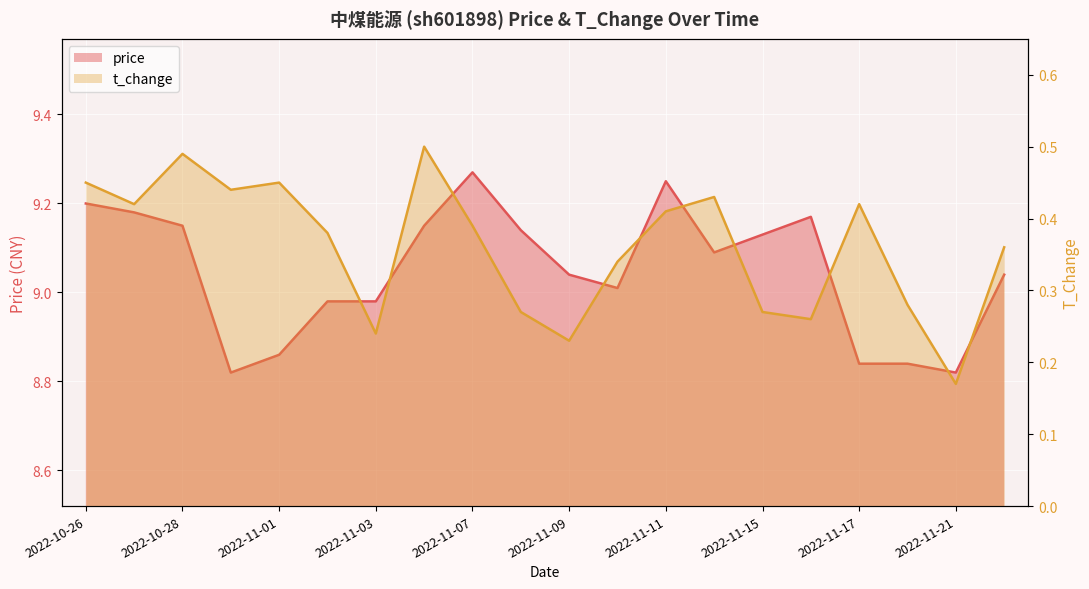

Is the value of price at 2022-11-01 greater than the value of t_change at 2022-11-11?

Yes